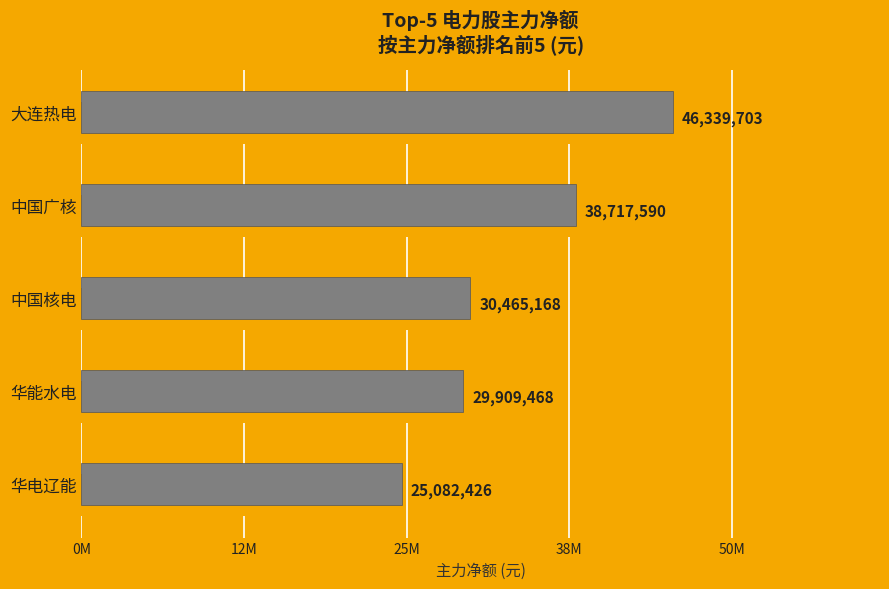

What is the difference between the maximum and second lowest values?

16430235